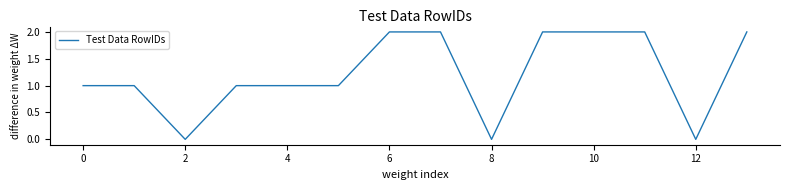

How many categories are shown in the chart?

14